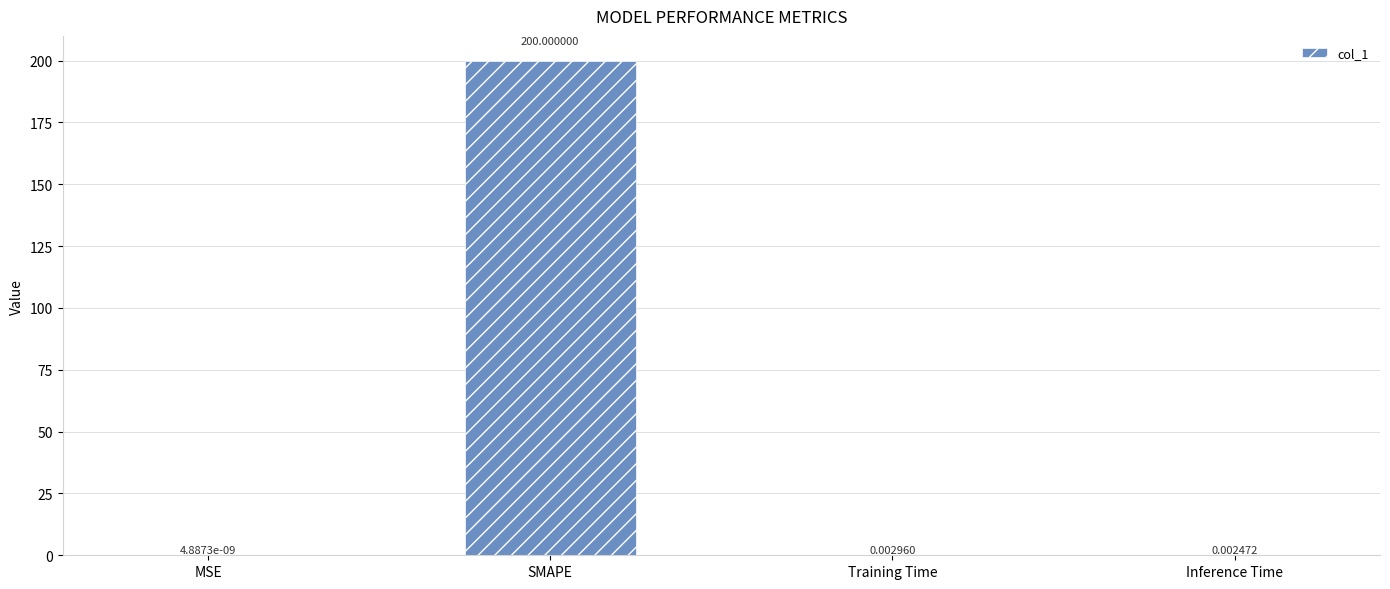

What is the sum of the values at MSE and SMAPE?

200.0